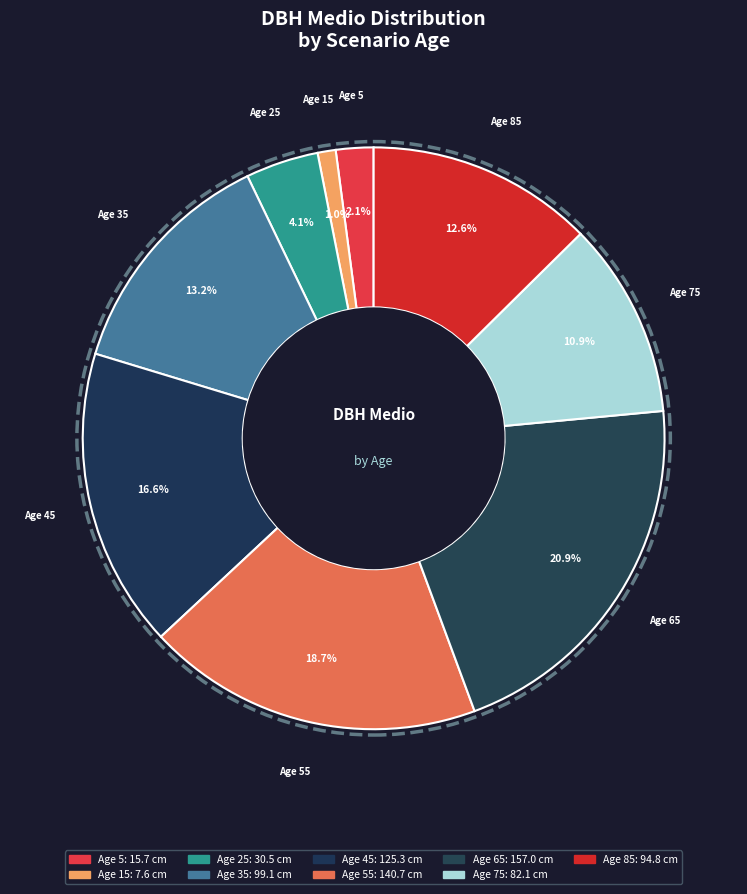

Count the number of slices in the pie.

9